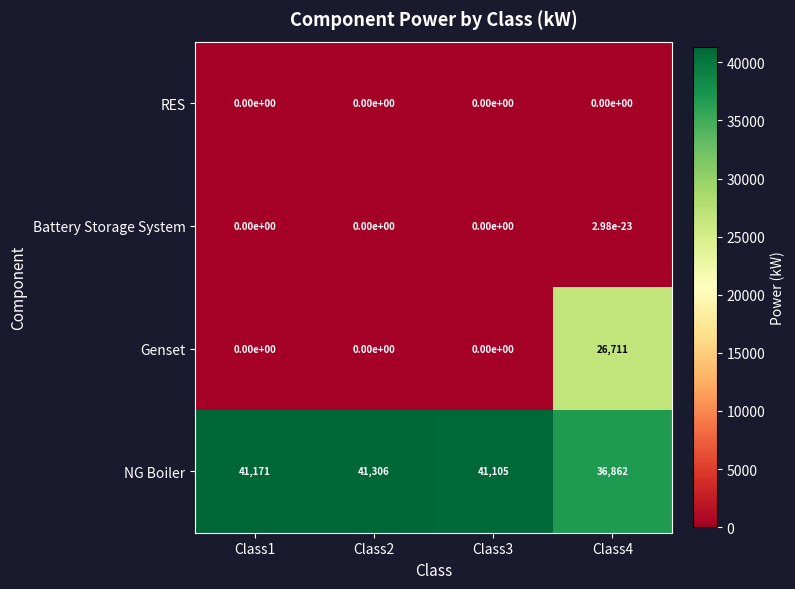

What is the total value across all series at Class4?

63573.0